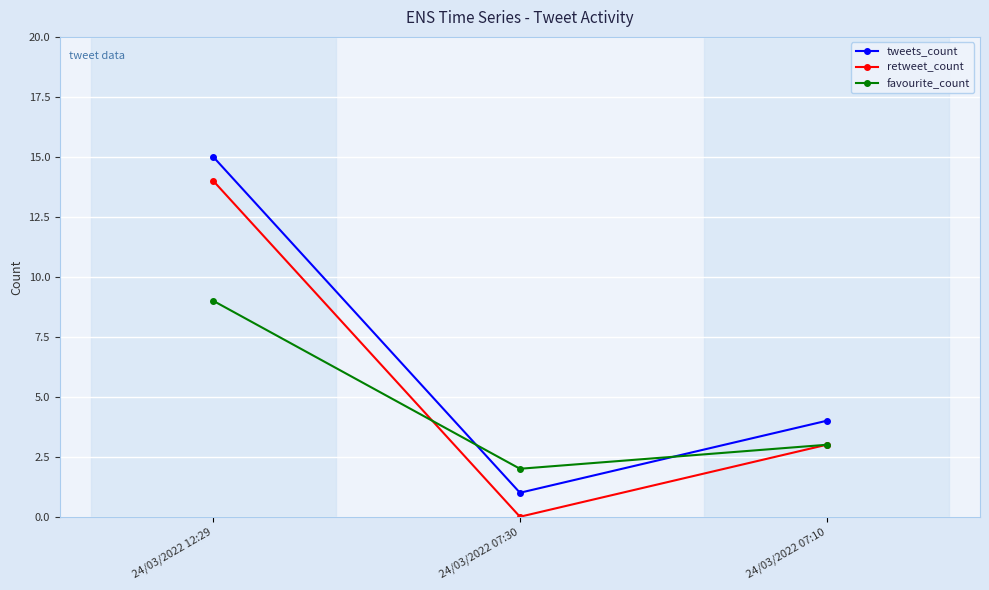

What is the value of the retweet_count point at the 1st from the left?

14